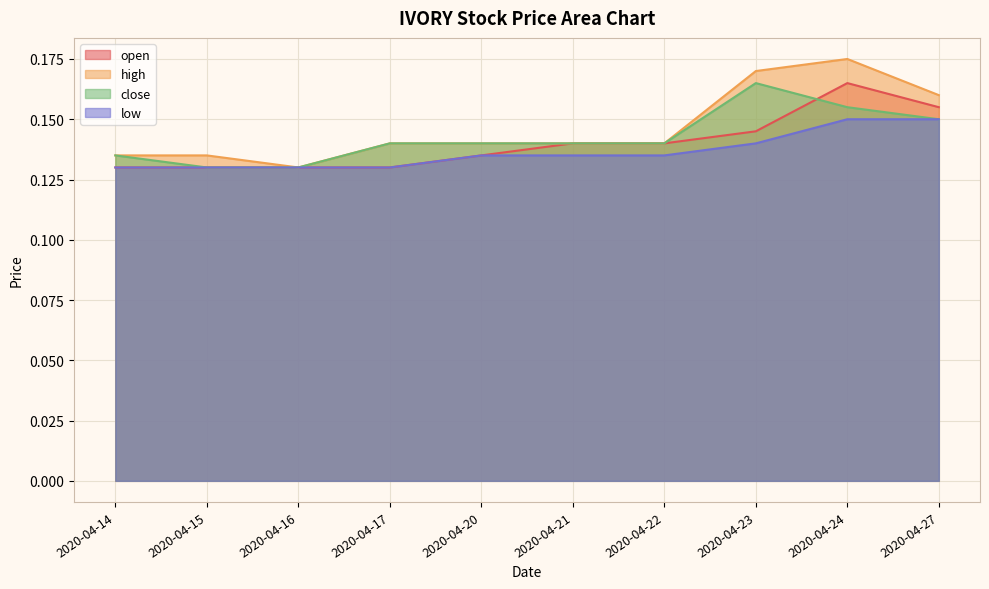

Between 2020-04-16 and 2020-04-20, which series saw the biggest shift?

high